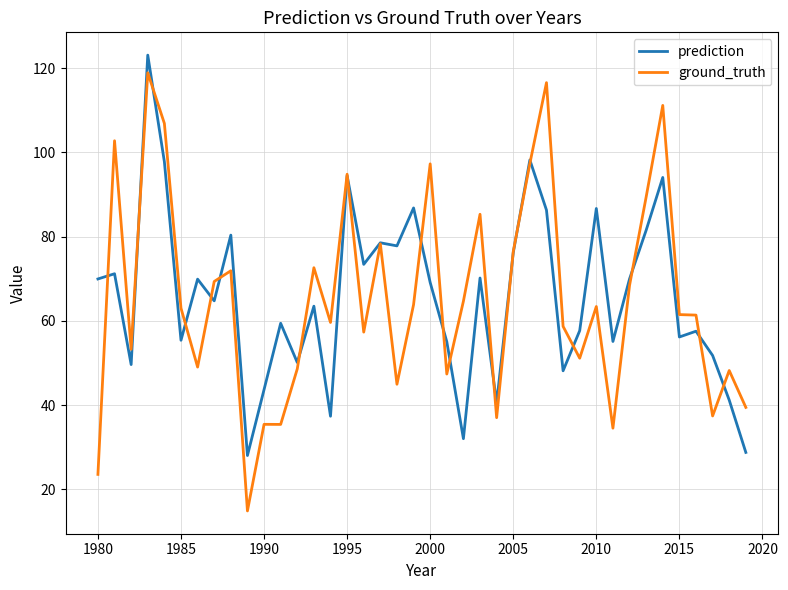

What is the maximum value shown in the chart?

123.1